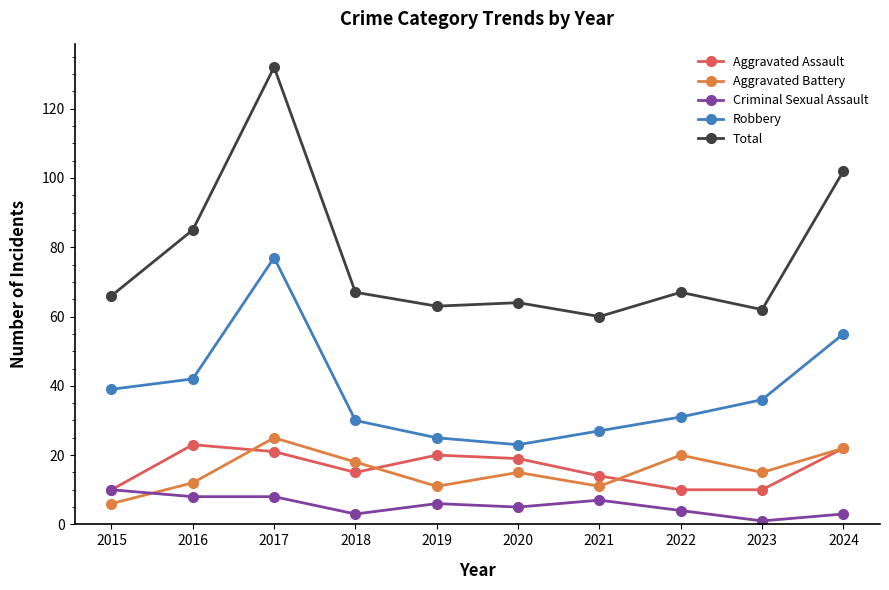

True or false: Aggravated Battery and Robbery intersect in this chart.

False